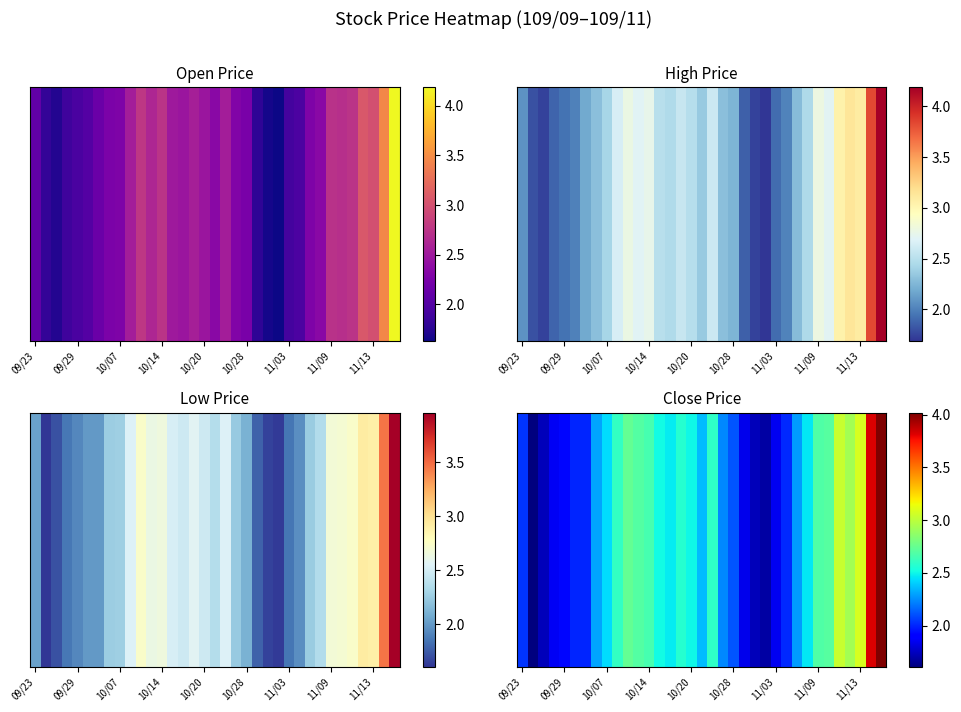

Reading left to right, extract all data points from this chart.

2.0	1.6	1.7	1.9	1.9	2.0	2.0	2.3	2.4	2.6	2.7	2.7	2.7	2.5	2.5	2.6	2.5	2.4	2.6	2.2	2.1	1.8	1.7	1.7	1.9	2.0	2.3	2.5	2.7	2.7	3.0	2.9	3.1	3.8	4.0